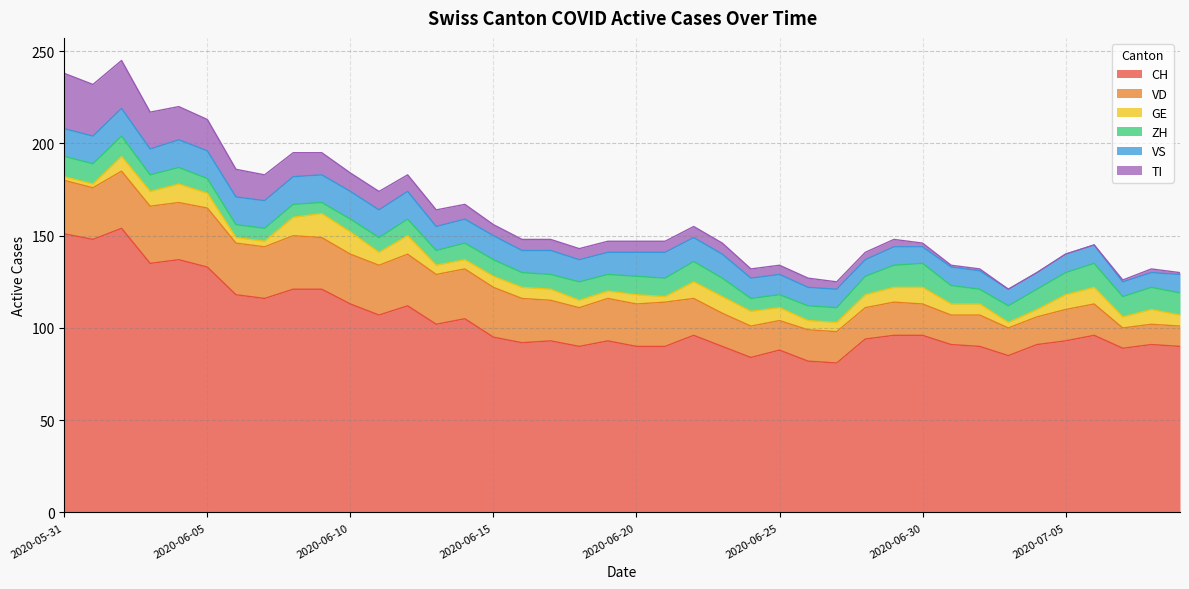

Between 2020-06-05 and 2020-06-28, which is larger?

2020-06-05